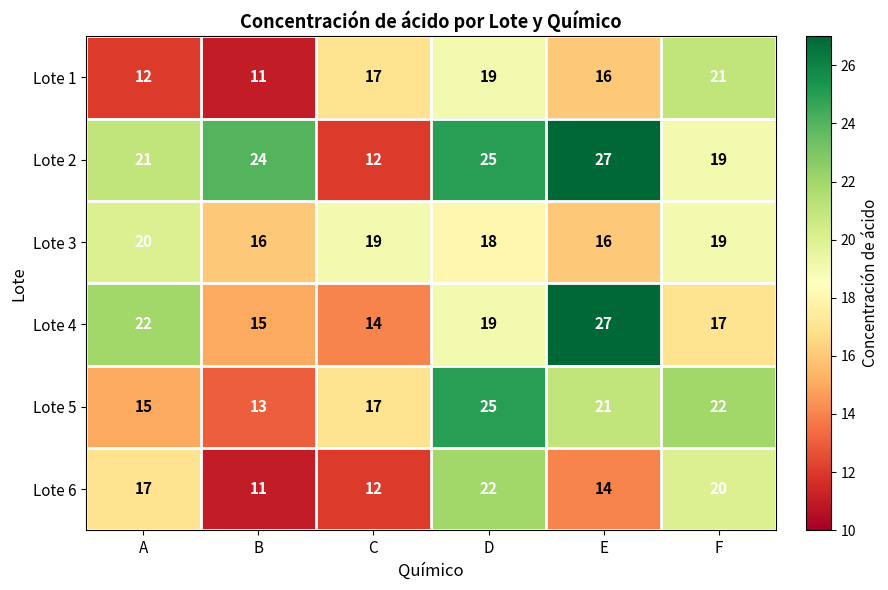

What is the difference between the Lote 1 values at A and F?

9